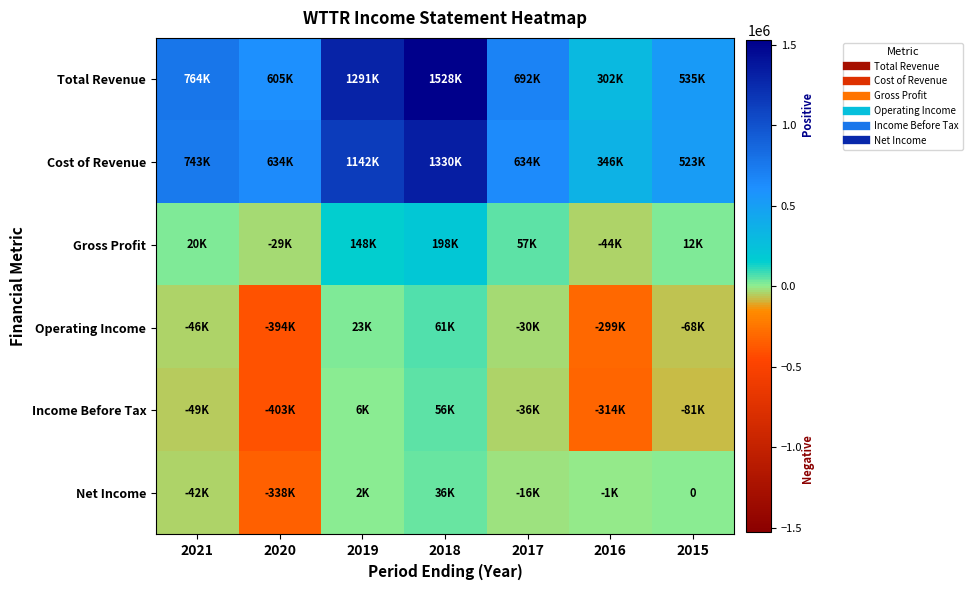

Which series changed the most between 2016 and 2015?

Total Revenue